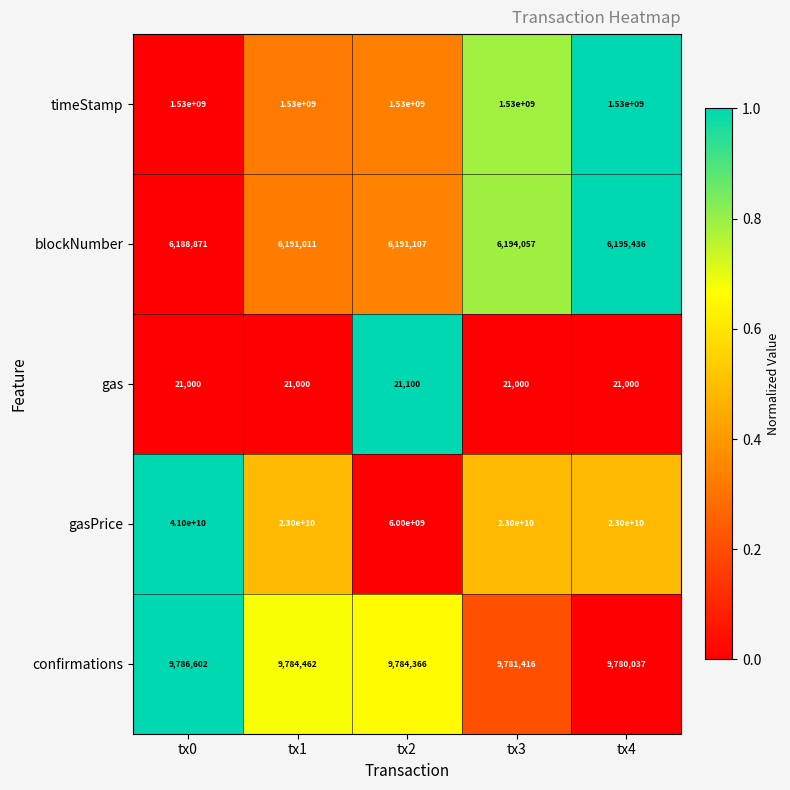

Is the value of gasPrice at tx1 greater than the value of confirmations at tx2?

Yes